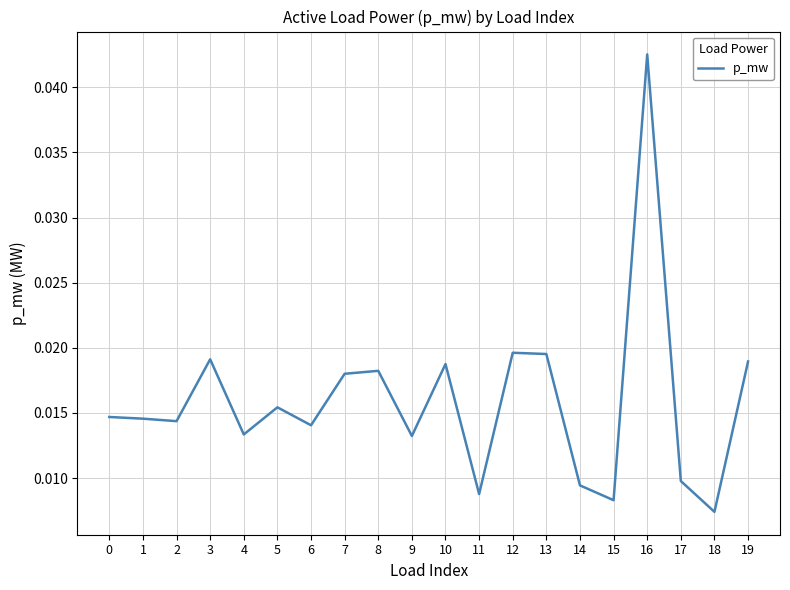

Between 19 and 4, which is larger?

19